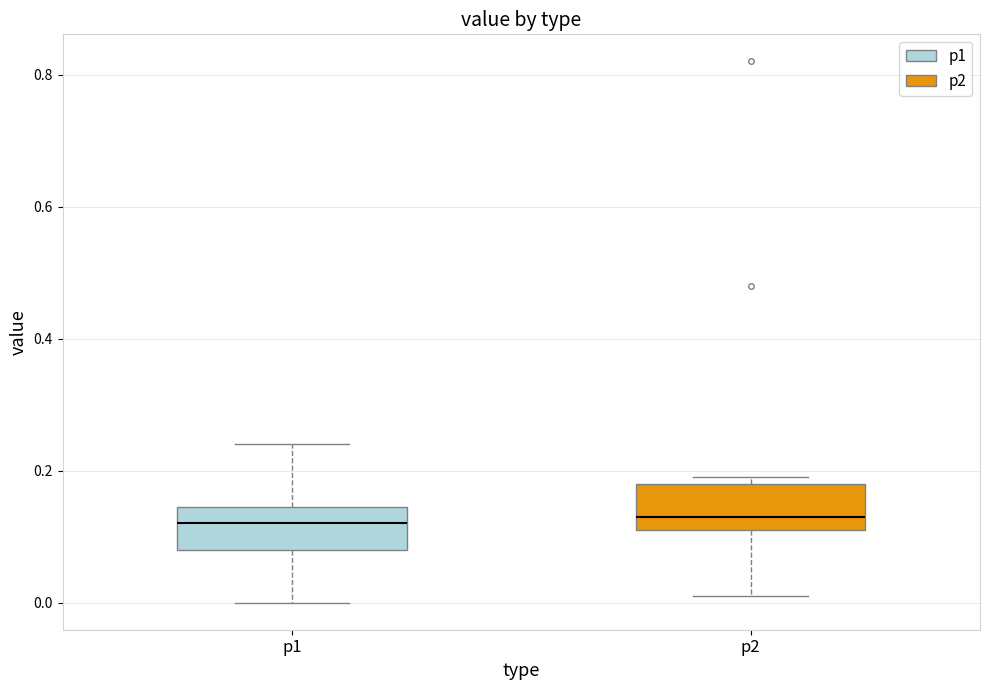

Where is the lower edge of the box for p1 on the y-axis? The values are not printed on the chart, so give them approximately, as read against the axis.

0.08